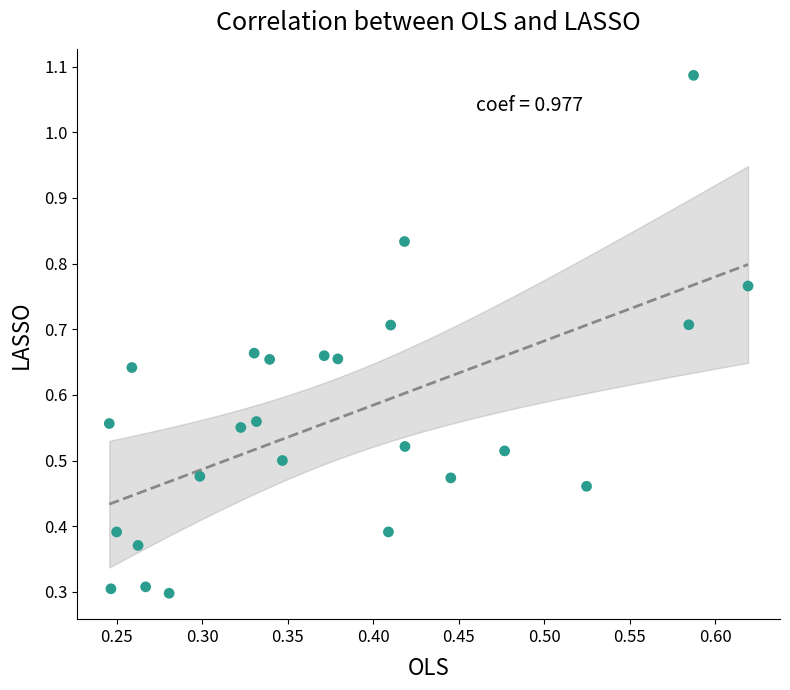

How many data points are displayed?

25